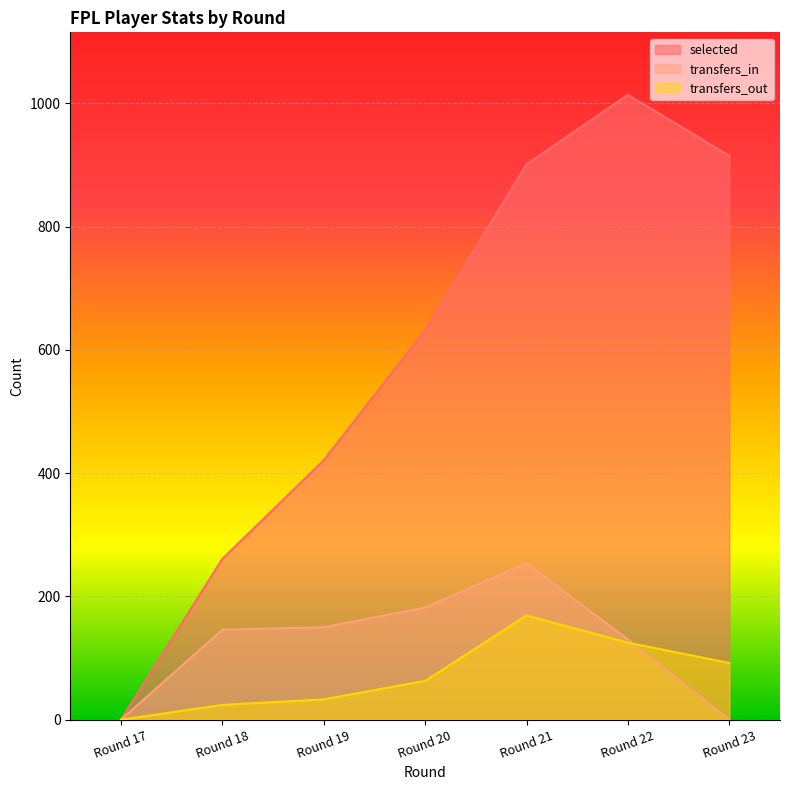

Reading right to left, extract all data points from this chart.

selected: Round 23=915	Round 22=1014	Round 21=901	Round 20=632	Round 19=421	Round 18=261	Round 17=0
transfers_in: Round 23=0	Round 22=130	Round 21=254	Round 20=182	Round 19=150	Round 18=146	Round 17=0
transfers_out: Round 23=92	Round 22=125	Round 21=169	Round 20=63	Round 19=33	Round 18=24	Round 17=0